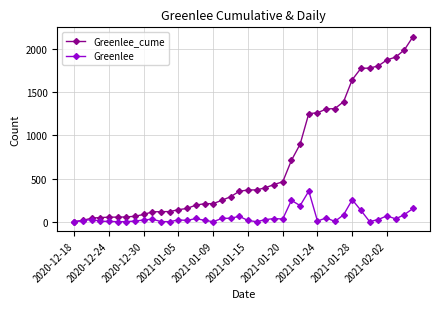

Which series has the largest range (max minus min)?

Greenlee_cume